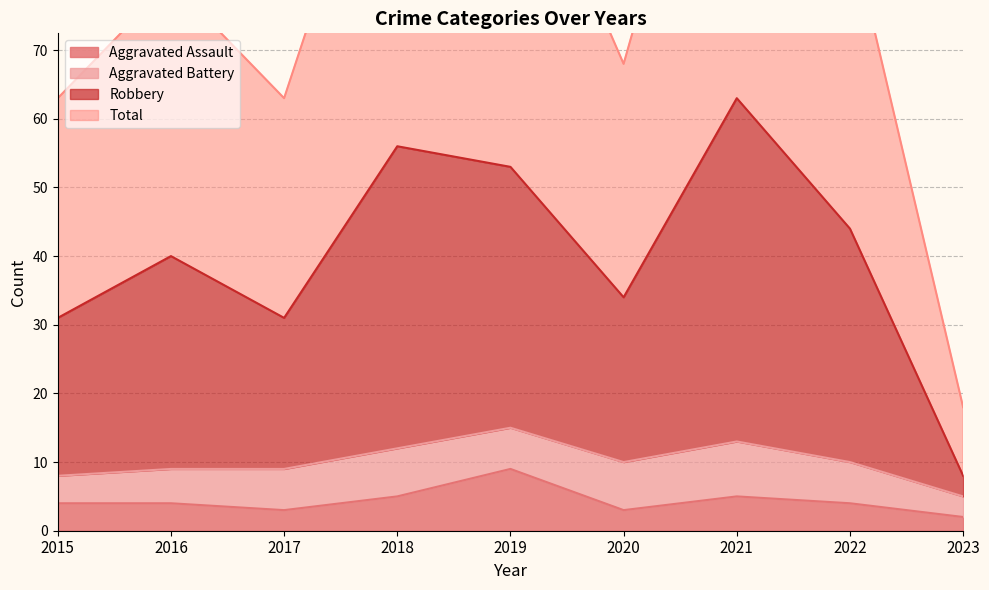

True or false: Aggravated Assault and Robbery cross at least once.

False